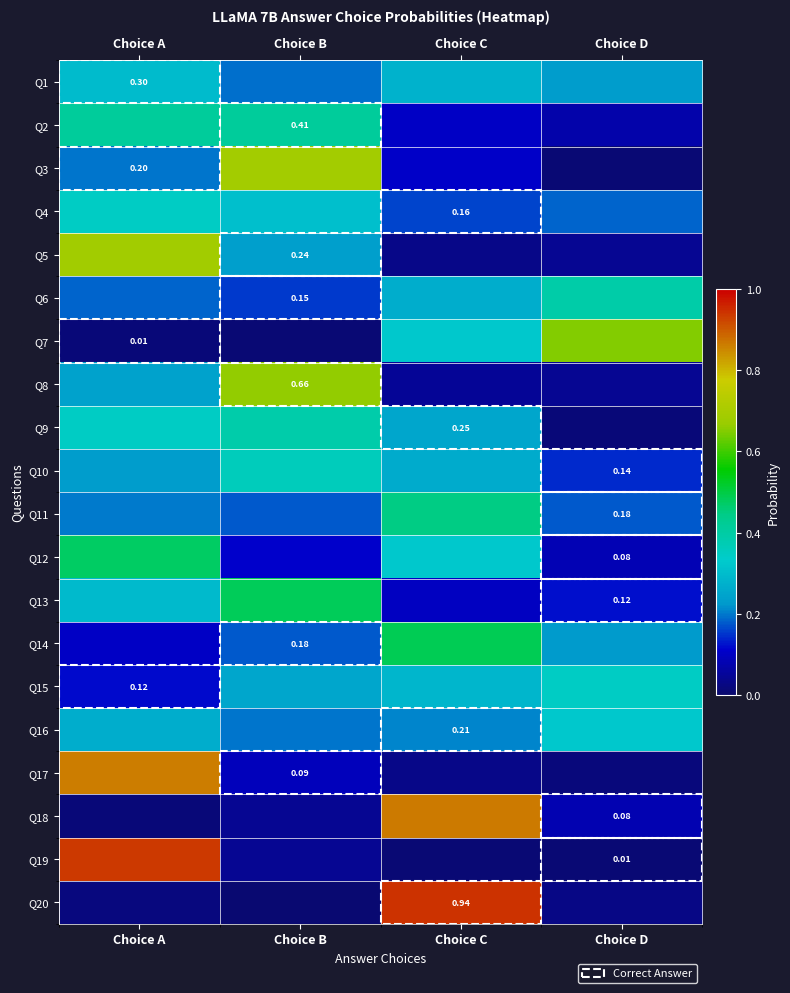

How many Q10 values are between 0 and 1?

4